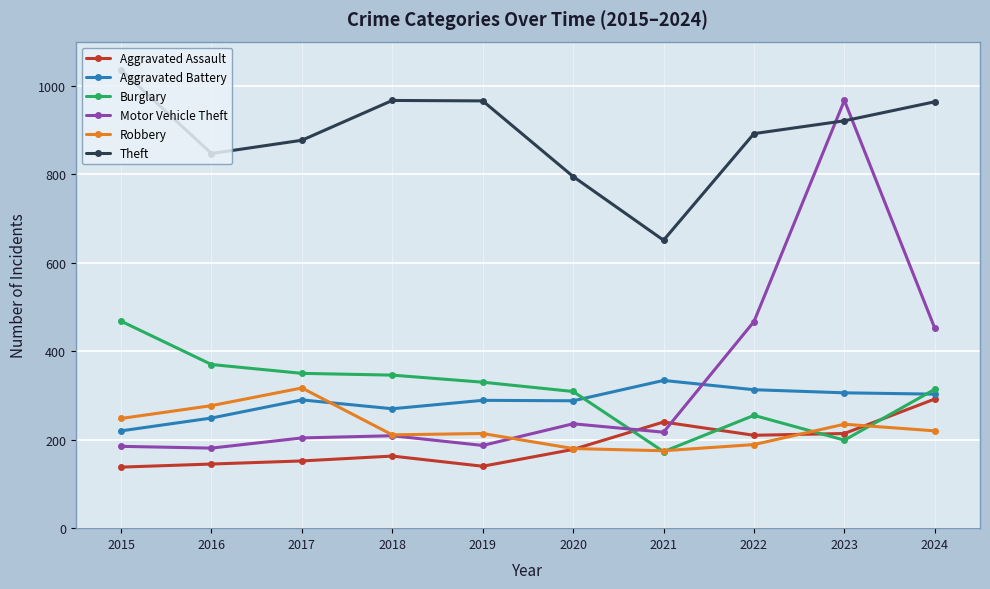

How many interior local peaks does the Motor Vehicle Theft series have?

3